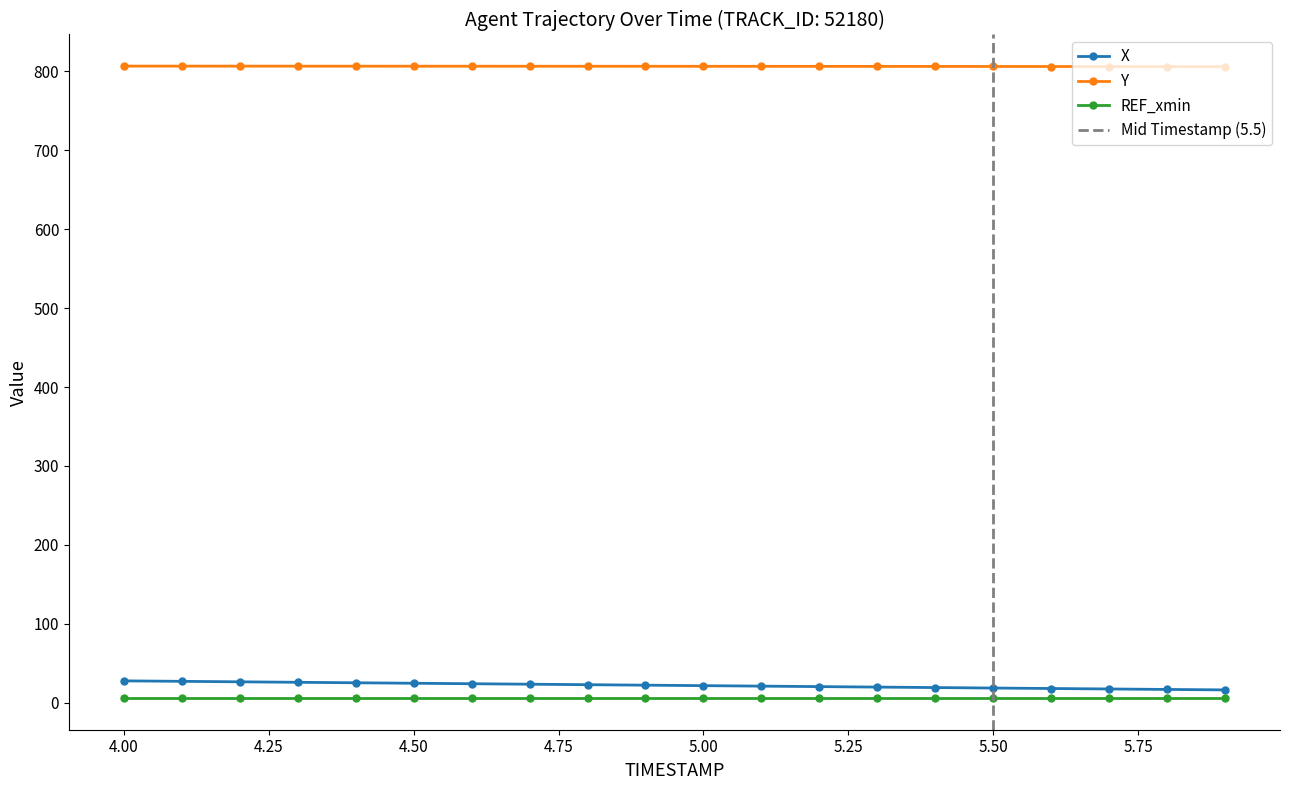

What is the sum of all X values?

440.4